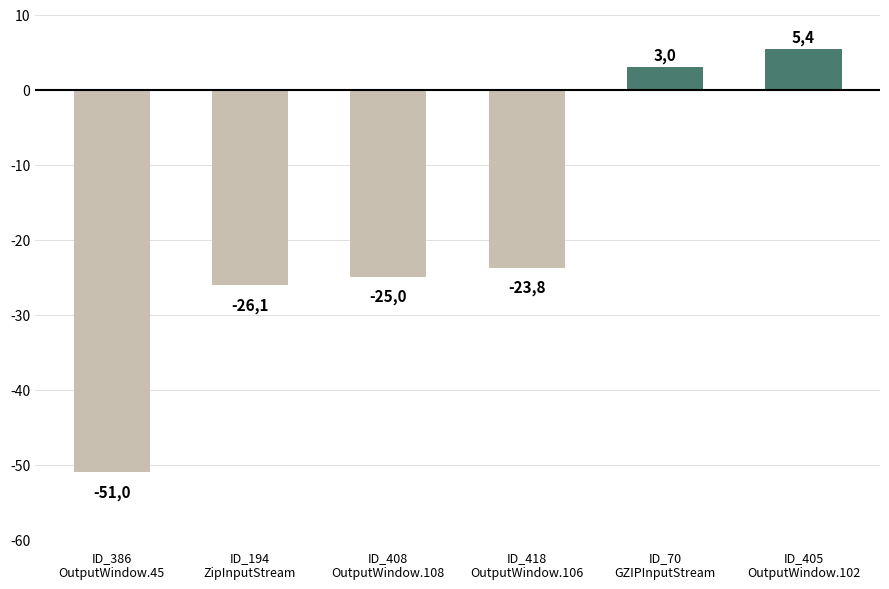

Reading left to right, list all the values displayed in this chart.

-51.0	-26.1	-25.0	-23.8	3.0	5.4